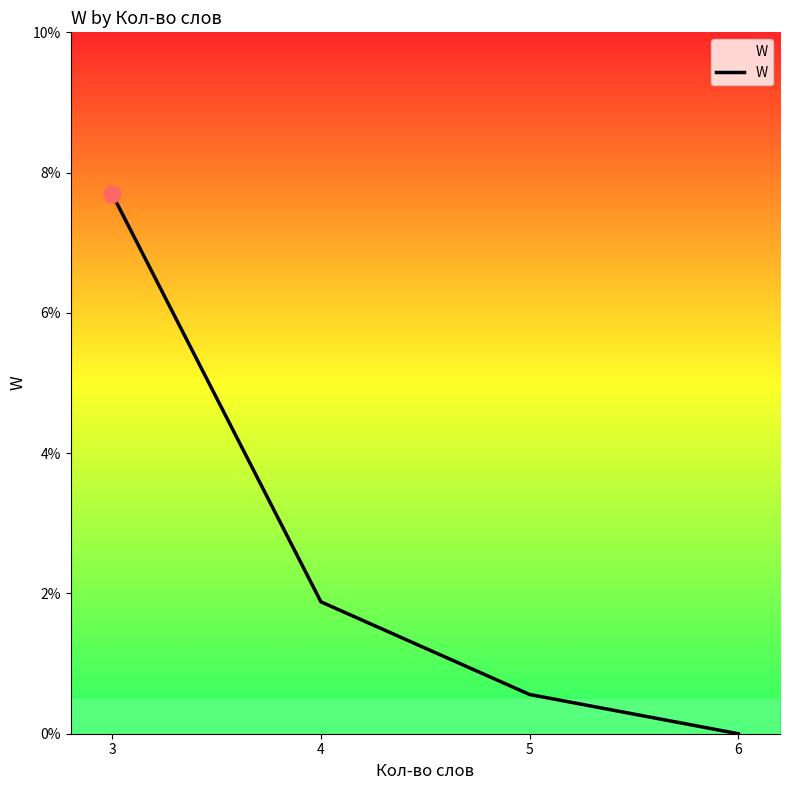

What is the value of the 2nd point from the left?

1.8